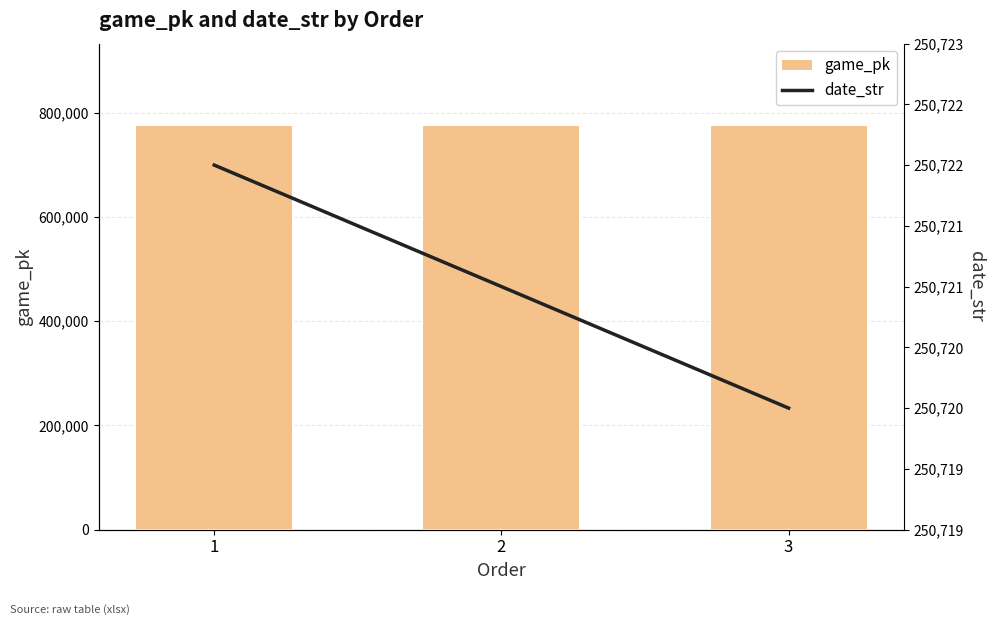

Where does the game_pk series first go above 777055?

3